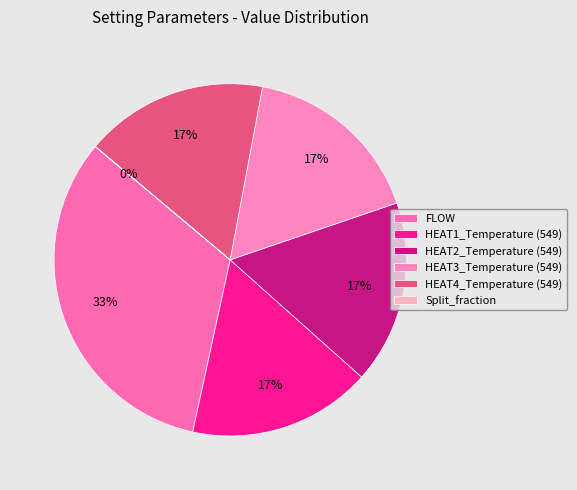

Which slice is the smallest?

Split_fraction